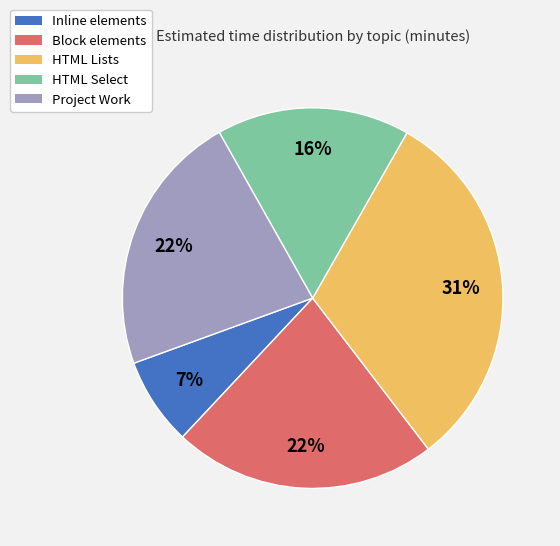

What percentage is the Project Work slice, to the nearest percent?

22%